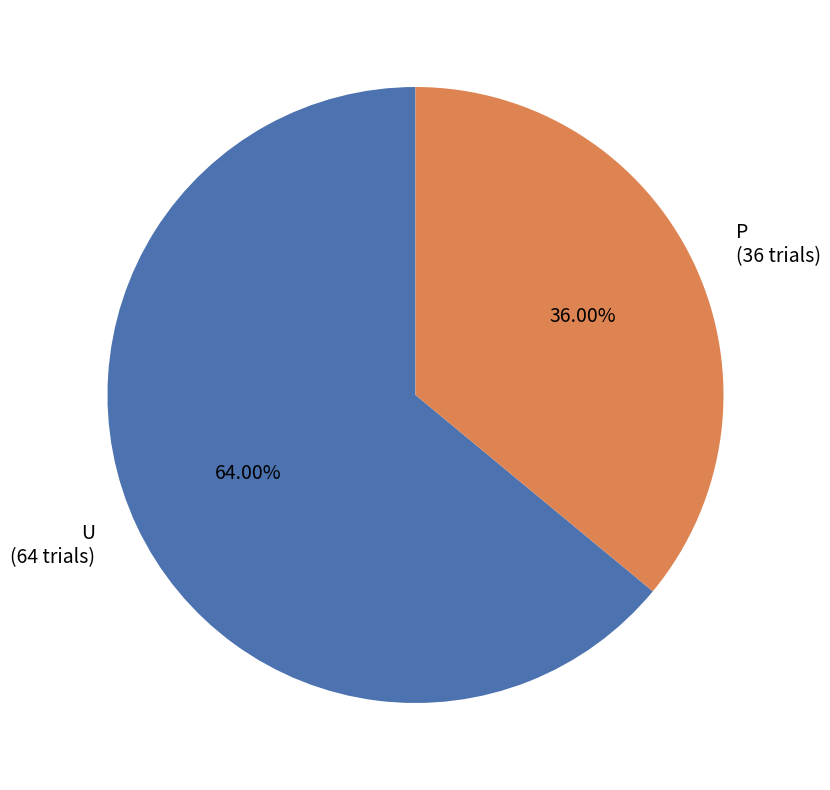

Between U and P, which is larger?

U